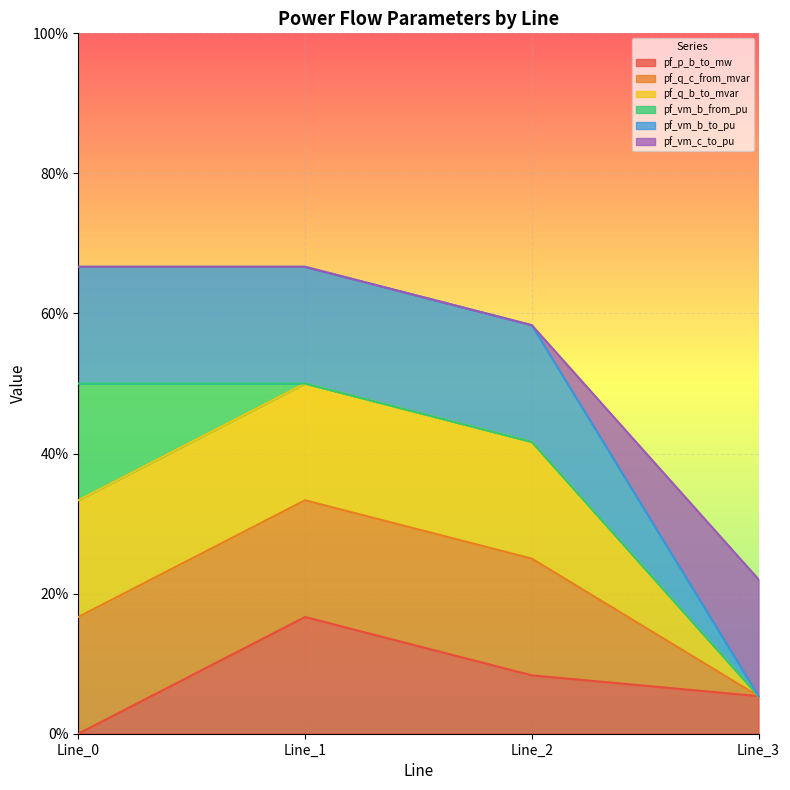

What is the approximate value of pf_q_c_from_mvar at Line_1?

0.7